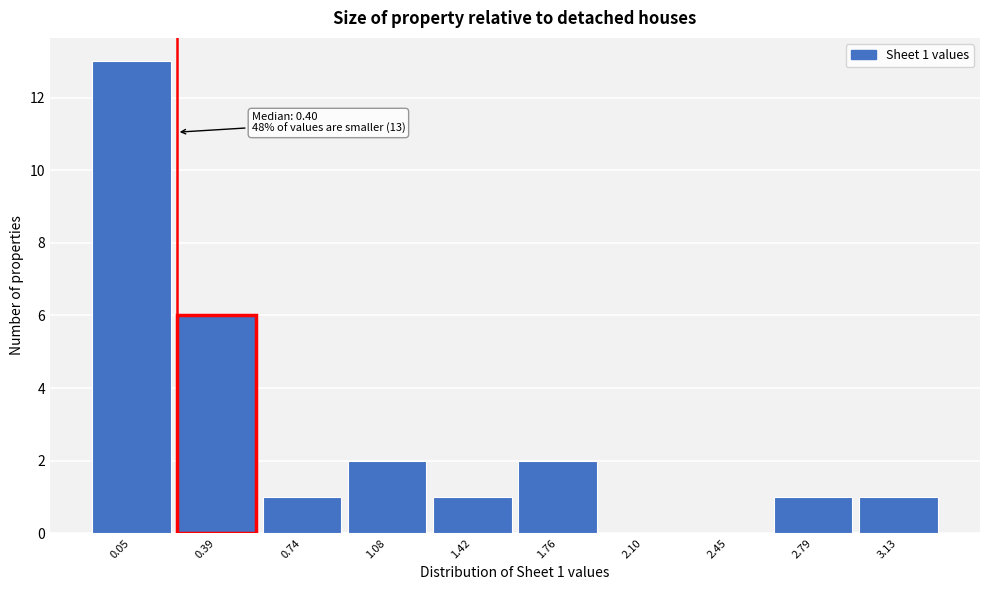

Reading left to right, transcribe all the data shown in this chart.

0.05=13	0.39=6	0.74=1	1.08=2	1.42=1	1.76=2	2.10=0	2.45=0	2.79=1	3.13=1